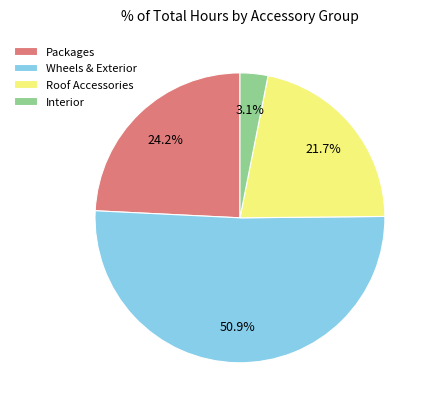

Approximately how many times larger is the value at Wheels & Exterior compared to Roof Accessories?

2.3